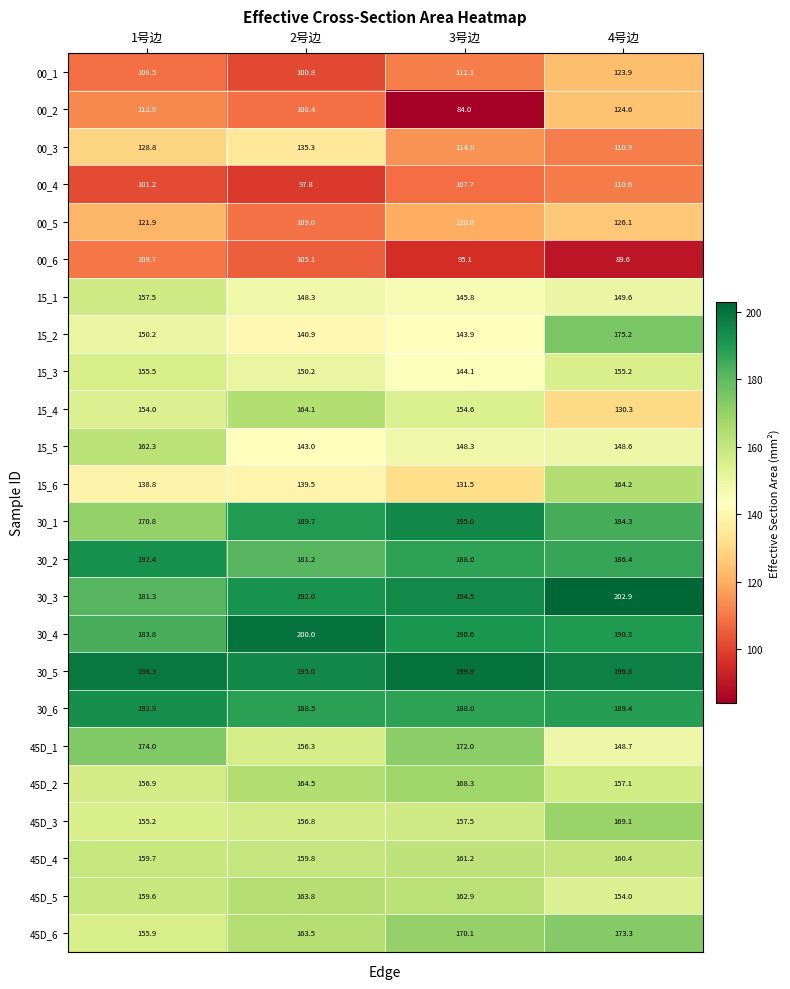

What is the maximum value shown in the chart?

202.9